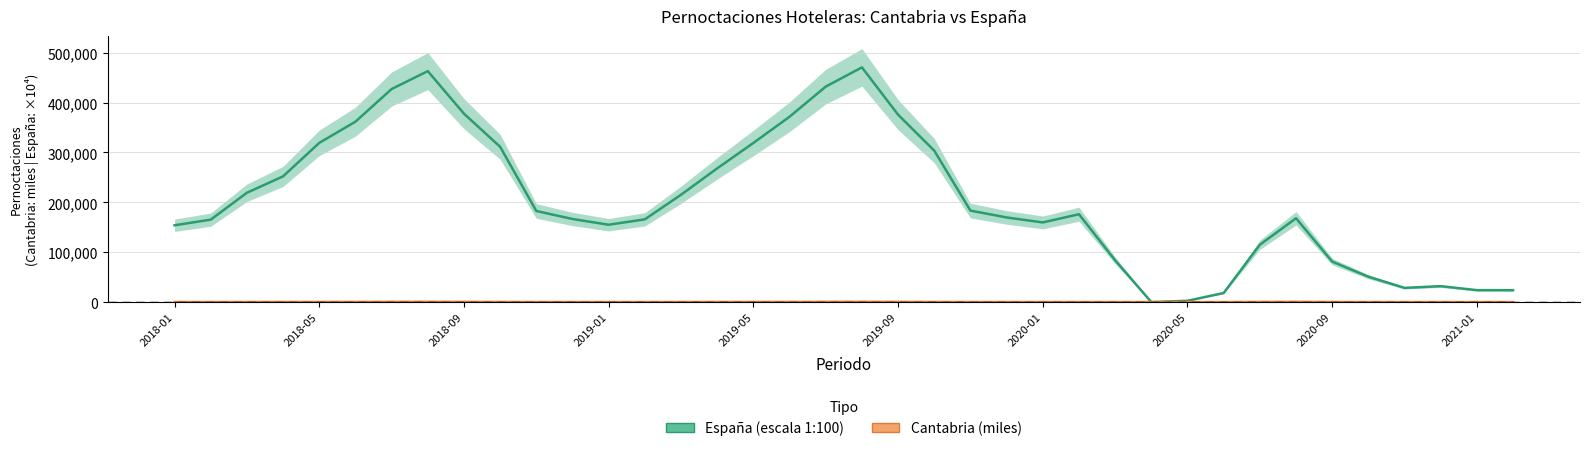

True or false: España (escala 1:100) and Cantabria (miles) intersect in this chart.

False